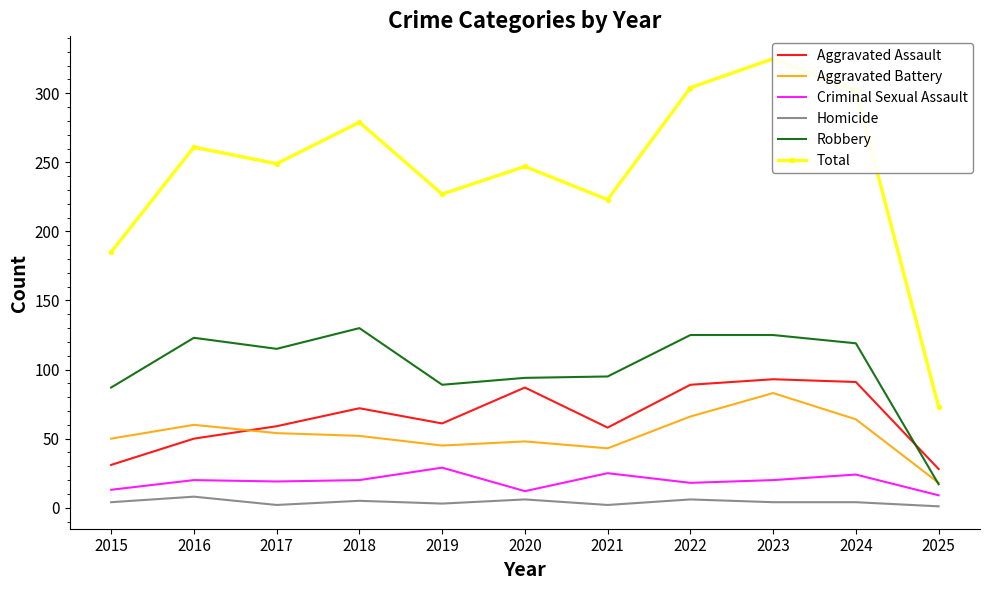

What is the approximate value of Criminal Sexual Assault at 2017, to the nearest 5?

20